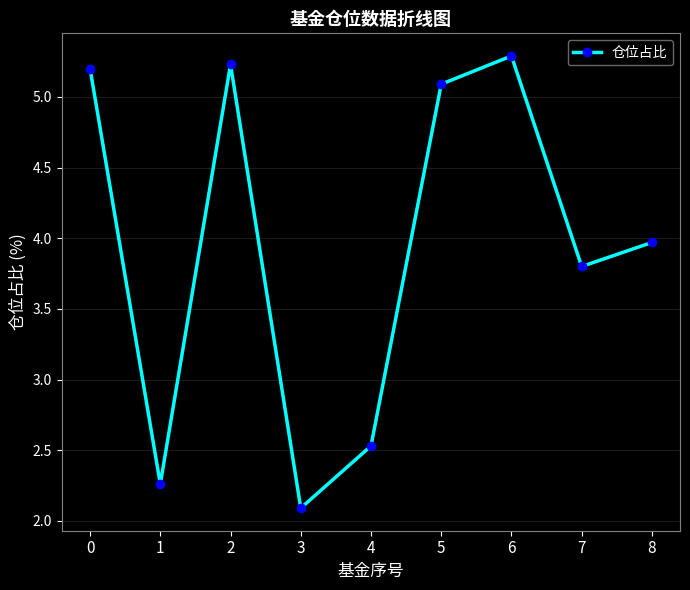

How many series are shown in this chart?

1